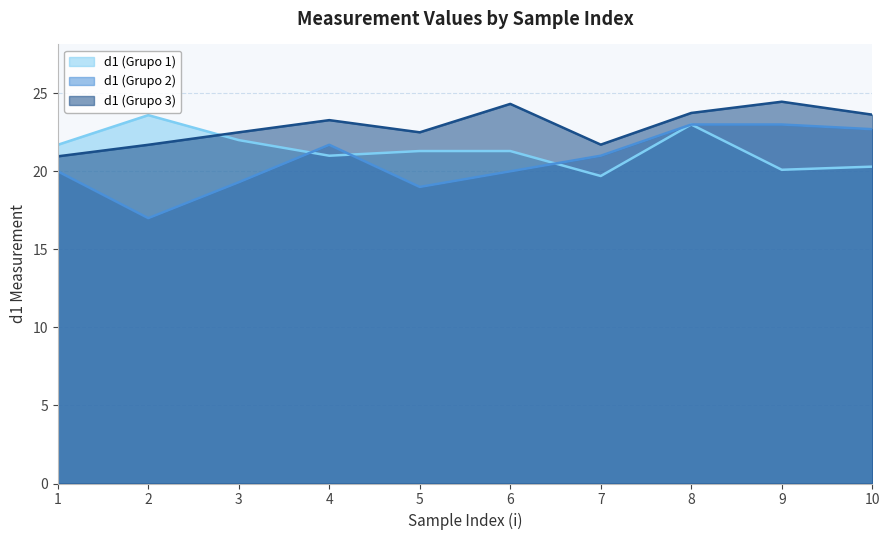

What is the value of the d1 (Grupo 3) point at the 1st from the left?

21.0